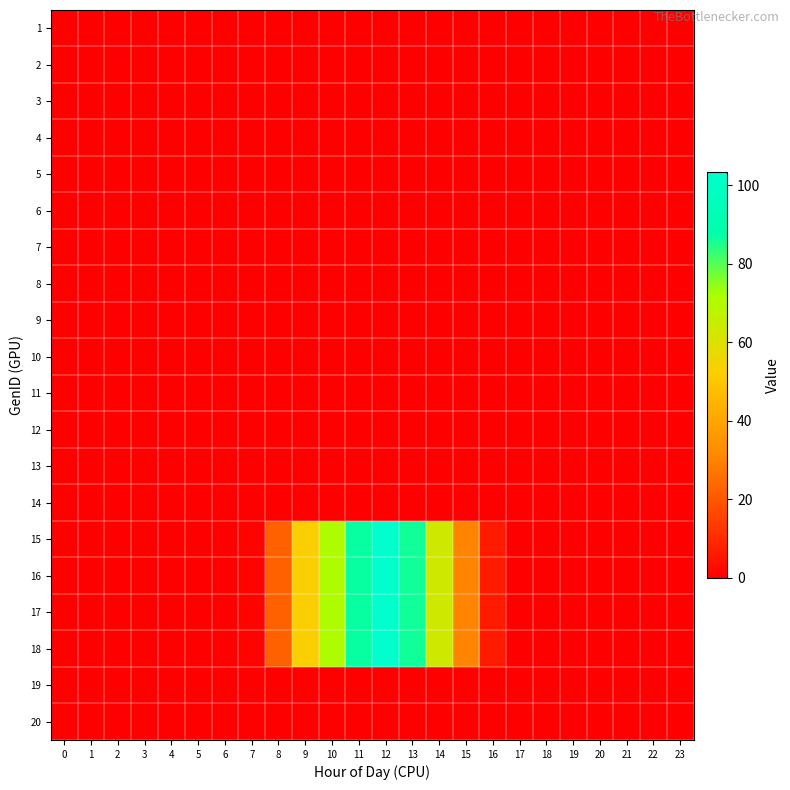

Reading right to left, transcribe all the data shown in this chart.

1: 23=0.0	22=0.0	21=0.0	20=0.0	19=0.0	18=0.0	17=0.0	16=0.0	15=0.0	14=0.0	13=0.0	12=0.0	11=0.0	10=0.0	9=0.0	8=0.0	7=0.0	6=0.0	5=0.0	4=0.0	3=0.0	2=0.0	1=0.0	0=0.0
2: 23=0.0	22=0.0	21=0.0	20=0.0	19=0.0	18=0.0	17=0.0	16=0.0	15=0.0	14=0.0	13=0.0	12=0.0	11=0.0	10=0.0	9=0.0	8=0.0	7=0.0	6=0.0	5=0.0	4=0.0	3=0.0	2=0.0	1=0.0	0=0.0
3: 23=0.0	22=0.0	21=0.0	20=0.0	19=0.0	18=0.0	17=0.0	16=0.0	15=0.0	14=0.0	13=0.0	12=0.0	11=0.0	10=0.0	9=0.0	8=0.0	7=0.0	6=0.0	5=0.0	4=0.0	3=0.0	2=0.0	1=0.0	0=0.0
4: 23=0.0	22=0.0	21=0.0	20=0.0	19=0.0	18=0.0	17=0.0	16=0.0	15=0.0	14=0.0	13=0.0	12=0.0	11=0.0	10=0.0	9=0.0	8=0.0	7=0.0	6=0.0	5=0.0	4=0.0	3=0.0	2=0.0	1=0.0	0=0.0
5: 23=0.0	22=0.0	21=0.0	20=0.0	19=0.0	18=0.0	17=0.0	16=0.0	15=0.0	14=0.0	13=0.0	12=0.0	11=0.0	10=0.0	9=0.0	8=0.0	7=0.0	6=0.0	5=0.0	4=0.0	3=0.0	2=0.0	1=0.0	0=0.0
6: 23=0.0	22=0.0	21=0.0	20=0.0	19=0.0	18=0.0	17=0.0	16=0.0	15=0.0	14=0.0	13=0.0	12=0.0	11=0.0	10=0.0	9=0.0	8=0.0	7=0.0	6=0.0	5=0.0	4=0.0	3=0.0	2=0.0	1=0.0	0=0.0
7: 23=0.0	22=0.0	21=0.0	20=0.0	19=0.0	18=0.0	17=0.0	16=0.0	15=0.0	14=0.0	13=0.0	12=0.0	11=0.0	10=0.0	9=0.0	8=0.0	7=0.0	6=0.0	5=0.0	4=0.0	3=0.0	2=0.0	1=0.0	0=0.0
8: 23=0.0	22=0.0	21=0.0	20=0.0	19=0.0	18=0.0	17=0.0	16=0.0	15=0.0	14=0.0	13=0.0	12=0.0	11=0.0	10=0.0	9=0.0	8=0.0	7=0.0	6=0.0	5=0.0	4=0.0	3=0.0	2=0.0	1=0.0	0=0.0
9: 23=0.0	22=0.0	21=0.0	20=0.0	19=0.0	18=0.0	17=0.0	16=0.0	15=0.0	14=0.0	13=0.0	12=0.0	11=0.0	10=0.0	9=0.0	8=0.0	7=0.0	6=0.0	5=0.0	4=0.0	3=0.0	2=0.0	1=0.0	0=0.0
10: 23=0.0	22=0.0	21=0.0	20=0.0	19=0.0	18=0.0	17=0.0	16=0.0	15=0.0	14=0.0	13=0.0	12=0.0	11=0.0	10=0.0	9=0.0	8=0.0	7=0.0	6=0.0	5=0.0	4=0.0	3=0.0	2=0.0	1=0.0	0=0.0
11: 23=0.0	22=0.0	21=0.0	20=0.0	19=0.0	18=0.0	17=0.0	16=0.0	15=0.0	14=0.0	13=0.0	12=0.0	11=0.0	10=0.0	9=0.0	8=0.0	7=0.0	6=0.0	5=0.0	4=0.0	3=0.0	2=0.0	1=0.0	0=0.0
12: 23=0.0	22=0.0	21=0.0	20=0.0	19=0.0	18=0.0	17=0.0	16=0.0	15=0.0	14=0.0	13=0.0	12=0.0	11=0.0	10=0.0	9=0.0	8=0.0	7=0.0	6=0.0	5=0.0	4=0.0	3=0.0	2=0.0	1=0.0	0=0.0
13: 23=0.0	22=0.0	21=0.0	20=0.0	19=0.0	18=0.0	17=0.0	16=0.0	15=0.0	14=0.0	13=0.0	12=0.0	11=0.0	10=0.0	9=0.0	8=0.0	7=0.0	6=0.0	5=0.0	4=0.0	3=0.0	2=0.0	1=0.0	0=0.0
14: 23=0.0	22=0.0	21=0.0	20=0.0	19=0.0	18=0.0	17=0.0	16=0.0	15=0.0	14=0.0	13=0.0	12=0.0	11=0.0	10=0.0	9=0.0	8=0.0	7=0.0	6=0.0	5=0.0	4=0.0	3=0.0	2=0.0	1=0.0	0=0.0
15: 23=0.0	22=0.0	21=0.0	20=0.0	19=0.0	18=0.0	17=0.0	16=6.4	15=30.4	14=63.4	13=86.3	12=103.4	11=87.1	10=71.0	9=52.8	8=22.2	7=1.1	6=0.0	5=0.0	4=0.0	3=0.0	2=0.0	1=0.0	0=0.0
16: 23=0.0	22=0.0	21=0.0	20=0.0	19=0.0	18=0.0	17=0.0	16=6.4	15=30.4	14=63.4	13=86.3	12=103.4	11=87.1	10=71.0	9=52.8	8=22.2	7=1.1	6=0.0	5=0.0	4=0.0	3=0.0	2=0.0	1=0.0	0=0.0
17: 23=0.0	22=0.0	21=0.0	20=0.0	19=0.0	18=0.0	17=0.0	16=6.4	15=30.4	14=63.4	13=86.3	12=103.4	11=87.1	10=71.0	9=52.8	8=22.2	7=1.1	6=0.0	5=0.0	4=0.0	3=0.0	2=0.0	1=0.0	0=0.0
18: 23=0.0	22=0.0	21=0.0	20=0.0	19=0.0	18=0.0	17=0.0	16=6.4	15=30.4	14=63.4	13=86.3	12=103.4	11=87.1	10=71.0	9=52.8	8=22.2	7=1.1	6=0.0	5=0.0	4=0.0	3=0.0	2=0.0	1=0.0	0=0.0
19: 23=0.0	22=0.0	21=0.0	20=0.0	19=0.0	18=0.0	17=0.0	16=0.0	15=0.0	14=0.0	13=0.0	12=0.0	11=0.0	10=0.0	9=0.0	8=0.0	7=0.0	6=0.0	5=0.0	4=0.0	3=0.0	2=0.0	1=0.0	0=0.0
20: 23=0.0	22=0.0	21=0.0	20=0.0	19=0.0	18=0.0	17=0.0	16=0.0	15=0.0	14=0.0	13=0.0	12=0.0	11=0.0	10=0.0	9=0.0	8=0.0	7=0.0	6=0.0	5=0.0	4=0.0	3=0.0	2=0.0	1=0.0	0=0.0